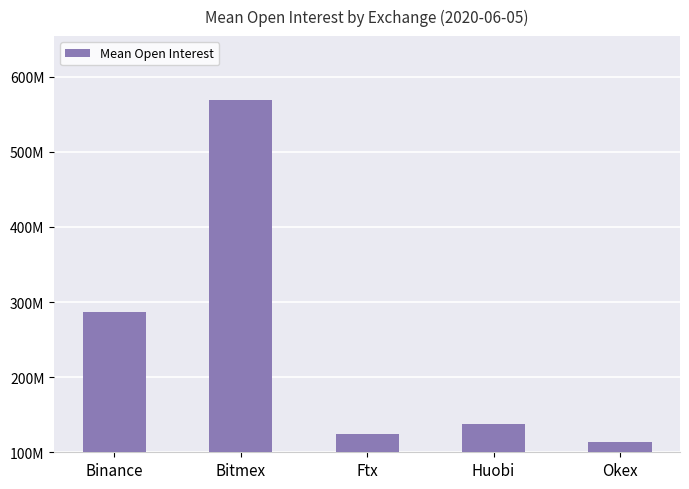

Rank the categories by value from highest to lowest.

Bitmex, Binance, Huobi, Ftx, Okex